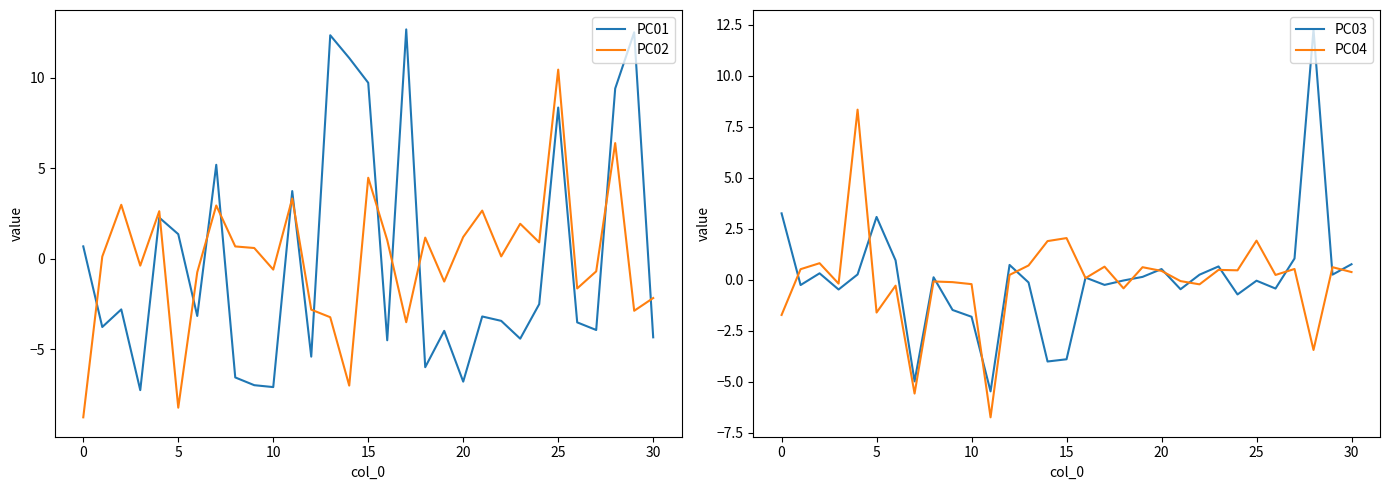

What is the label of the 21st point from the left?

20